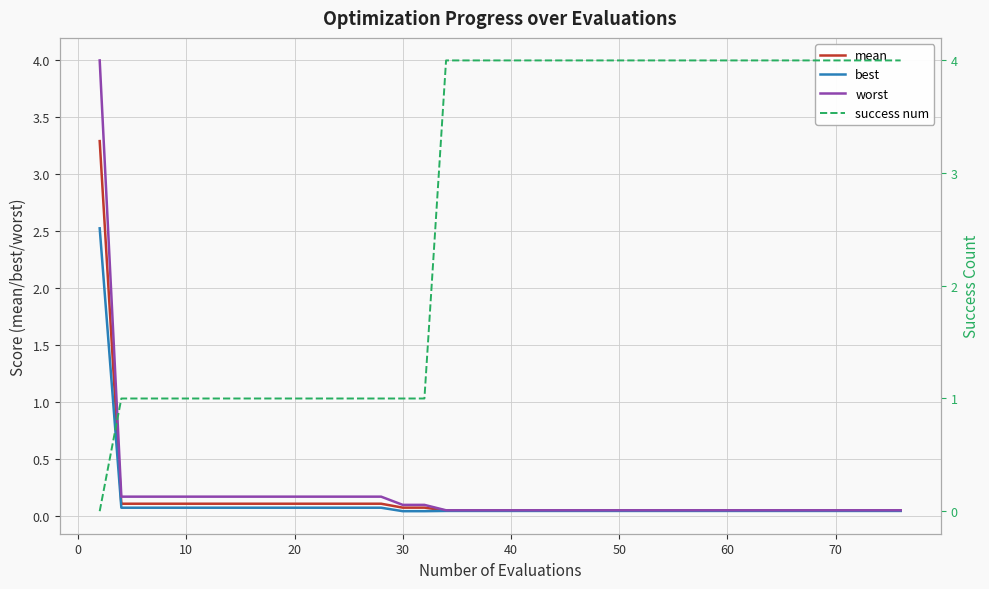

How many values in the success num series are below 4?

16